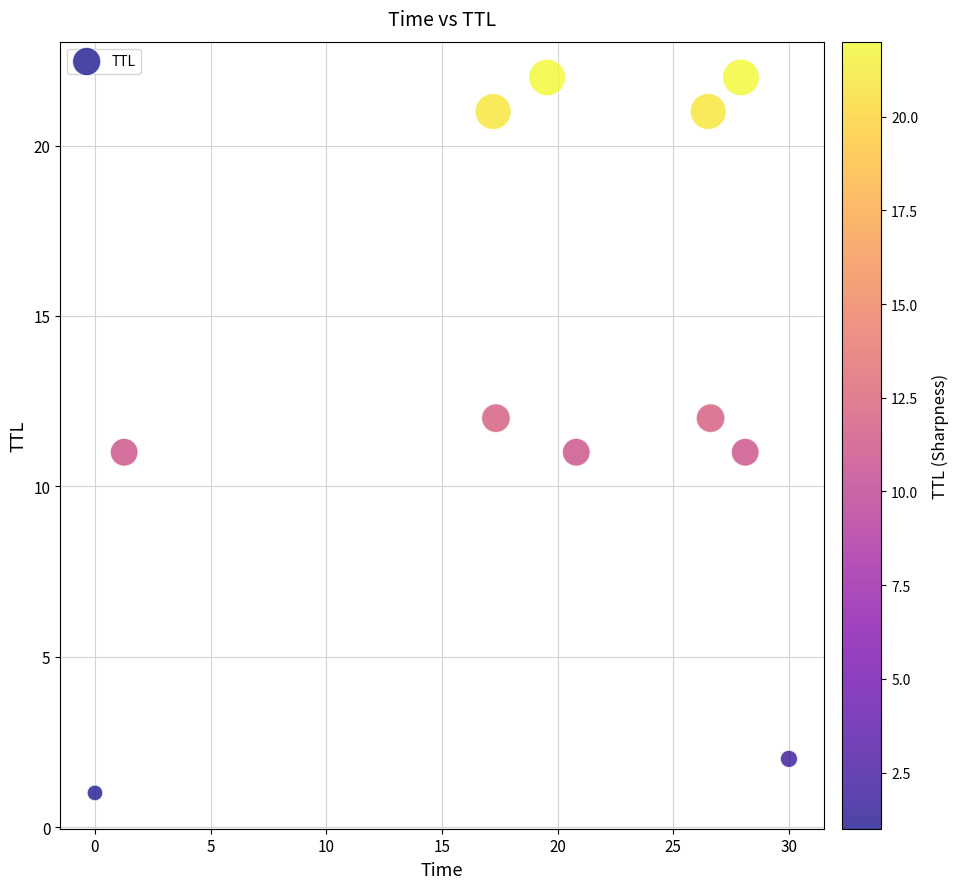

What is the range of Y values (max minus min)?

21